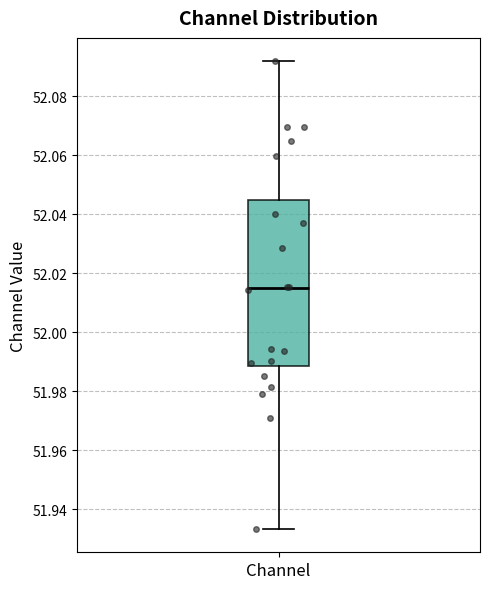

Where is the lower edge of the box for Channel on the y-axis? The values are not printed on the chart, so give them approximately, as read against the axis.

51.988